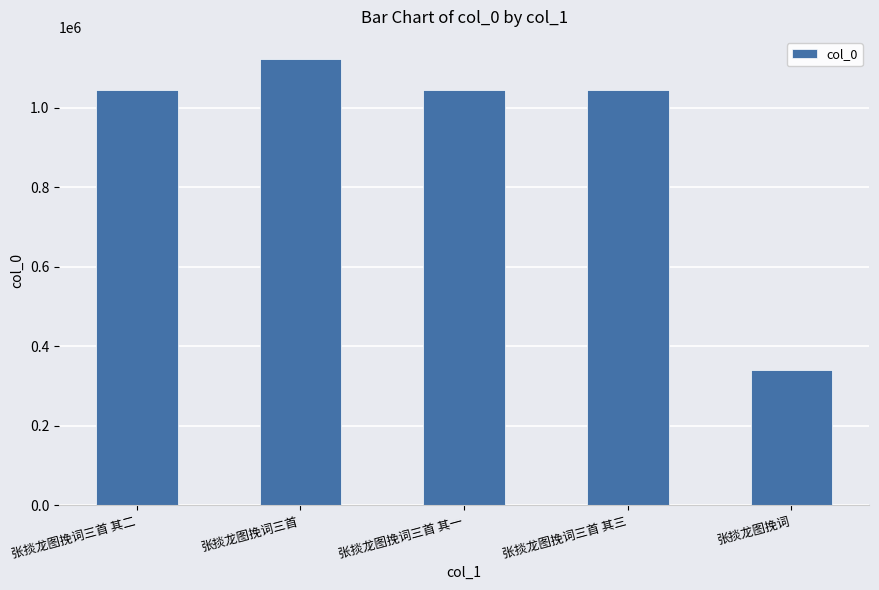

What is the change in value from 张掞龙图挽词三首 其一 to 张掞龙图挽词?

-704643